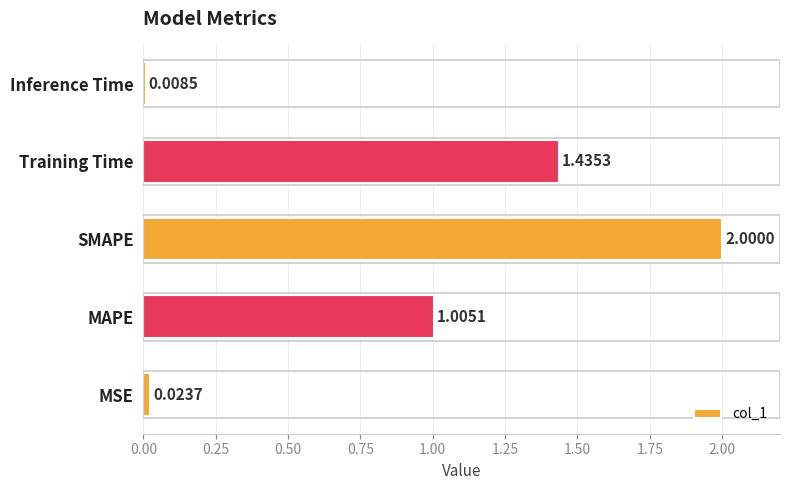

Between Inference Time and Training Time, which is larger?

Training Time